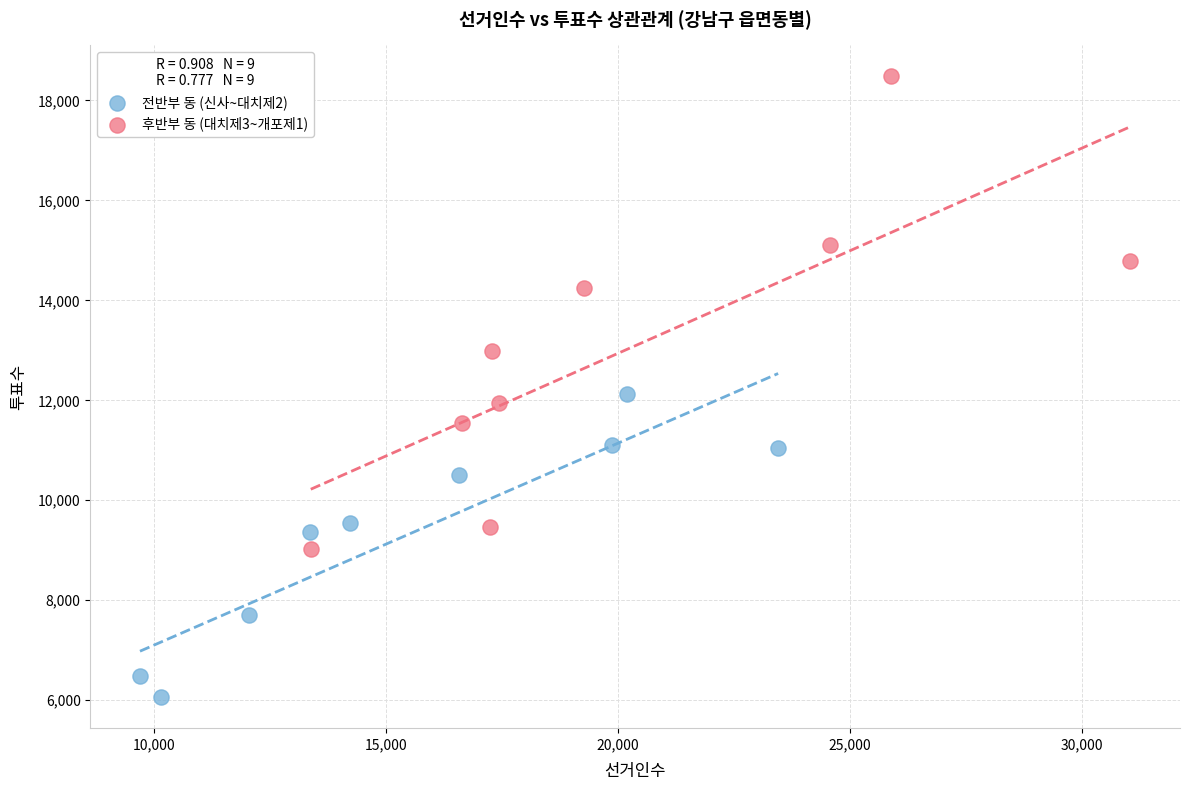

What are all the series names shown in the legend?

전반부 동 (신사~대치제2), 후반부 동 (대치제3~개포제1)